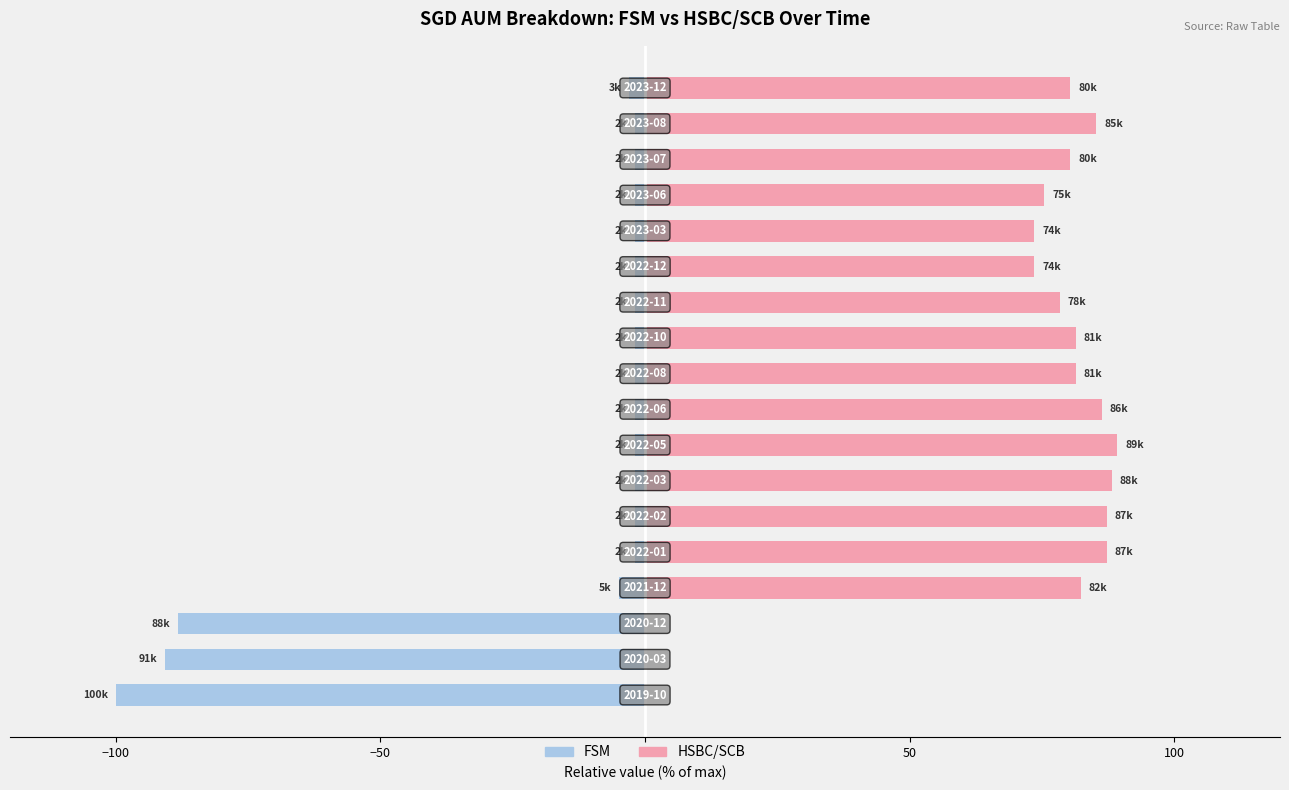

What is the maximum value for HSBC/SCB?

89.2